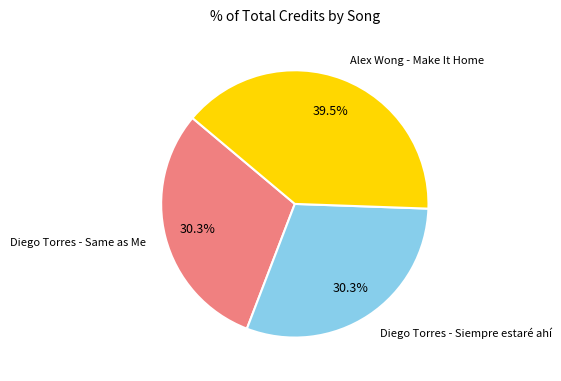

To the nearest percent, what is the combined percentage of Diego Torres - Same as Me and Alex Wong - Make It Home?

70%